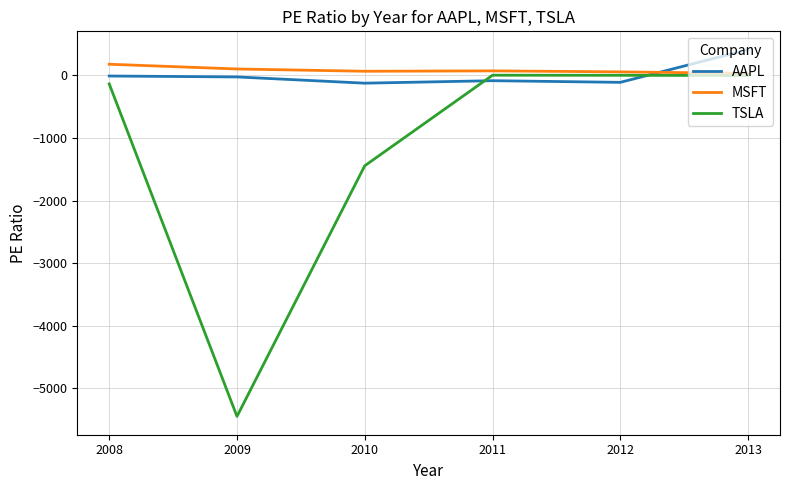

What are all the series names shown in the legend?

AAPL, MSFT, TSLA